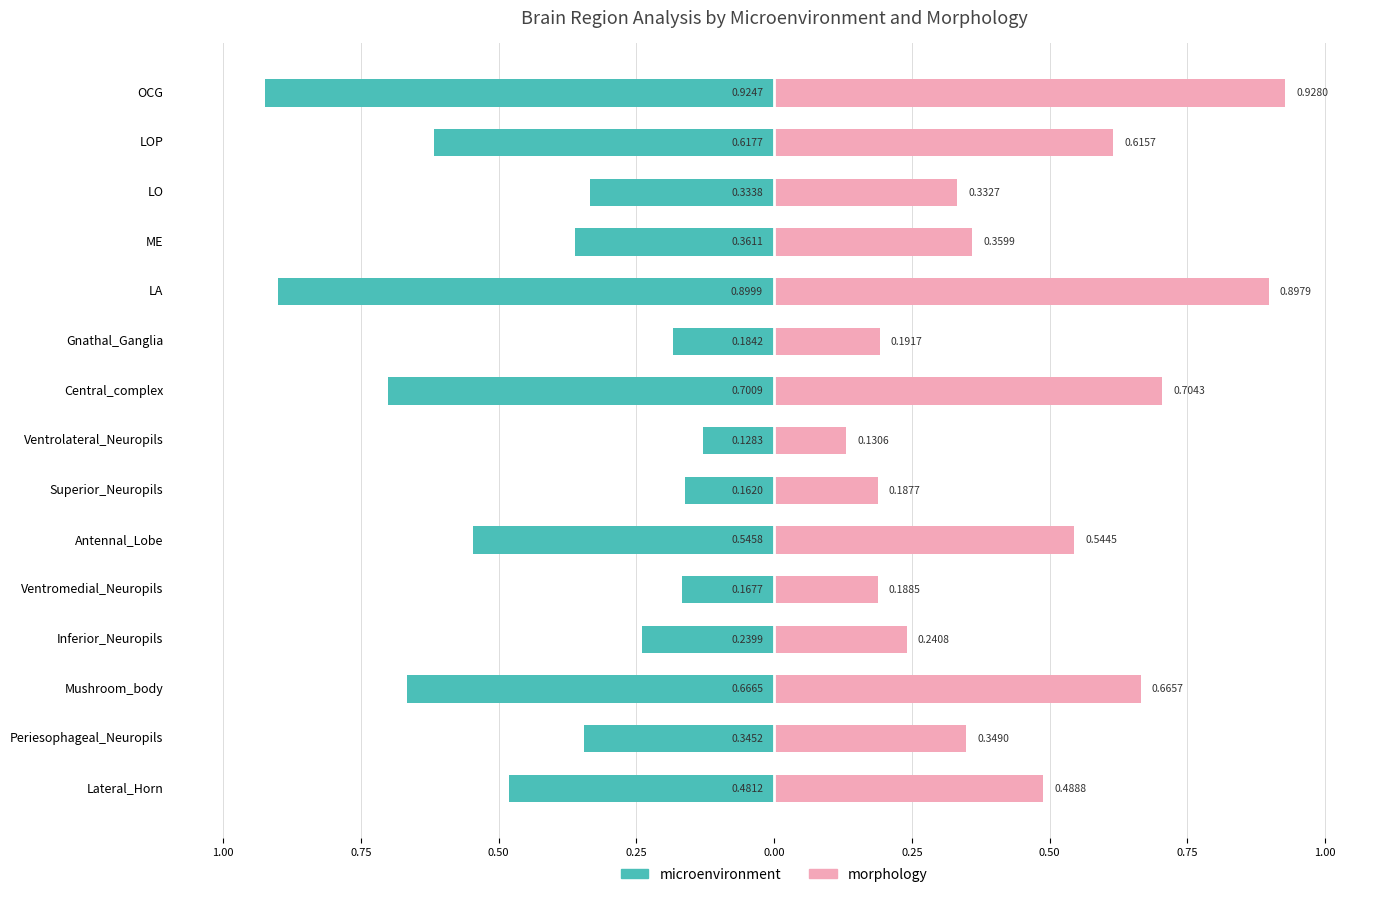

What is the average value of the morphology series?

0.5